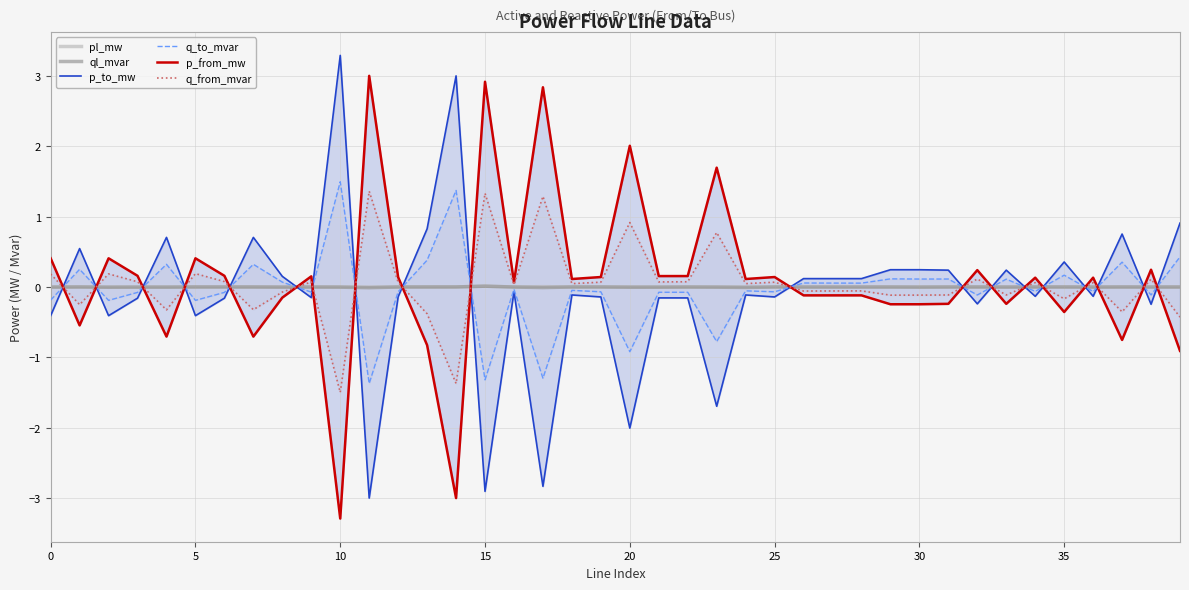

True or false: pl_mw has a value of 0.0 at 30.

True